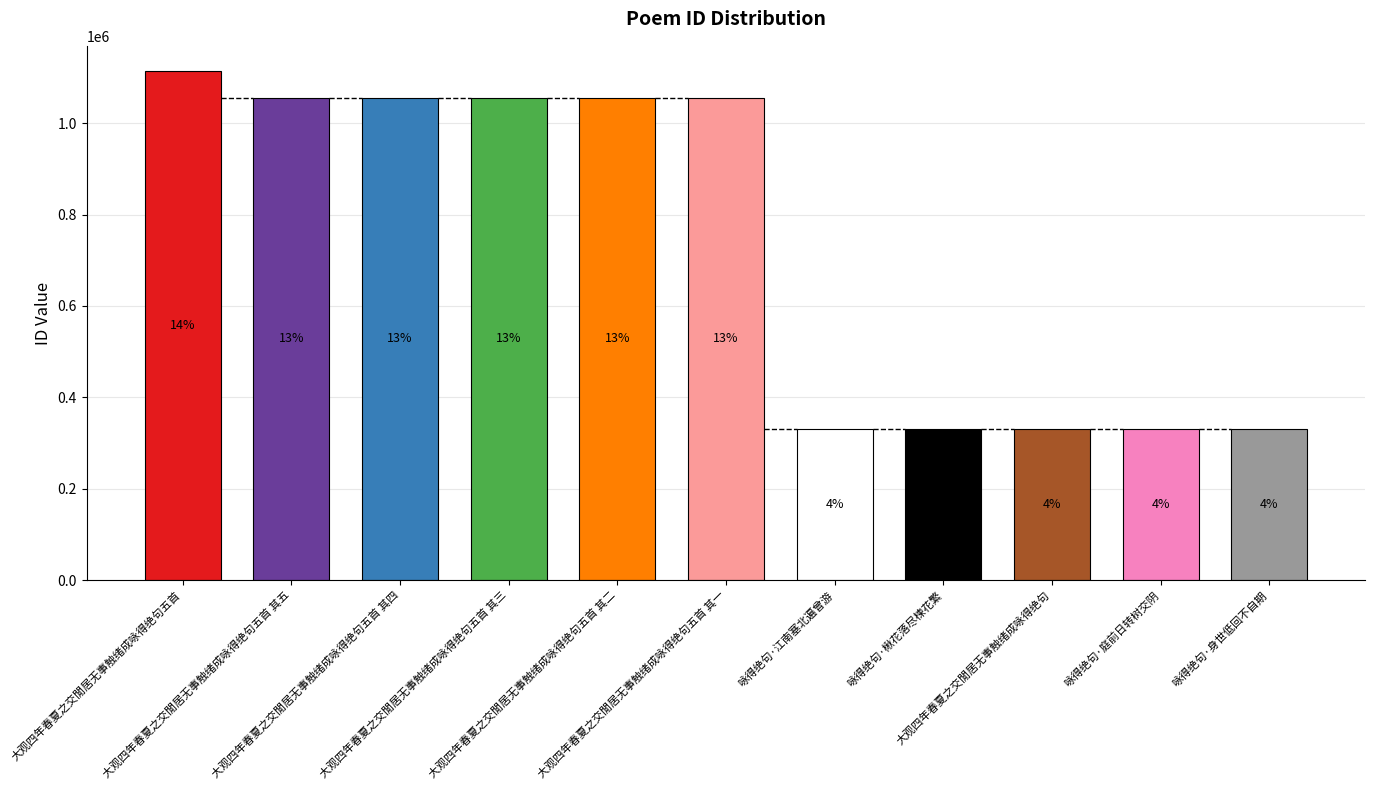

What is the difference between the maximum and minimum values?

783618